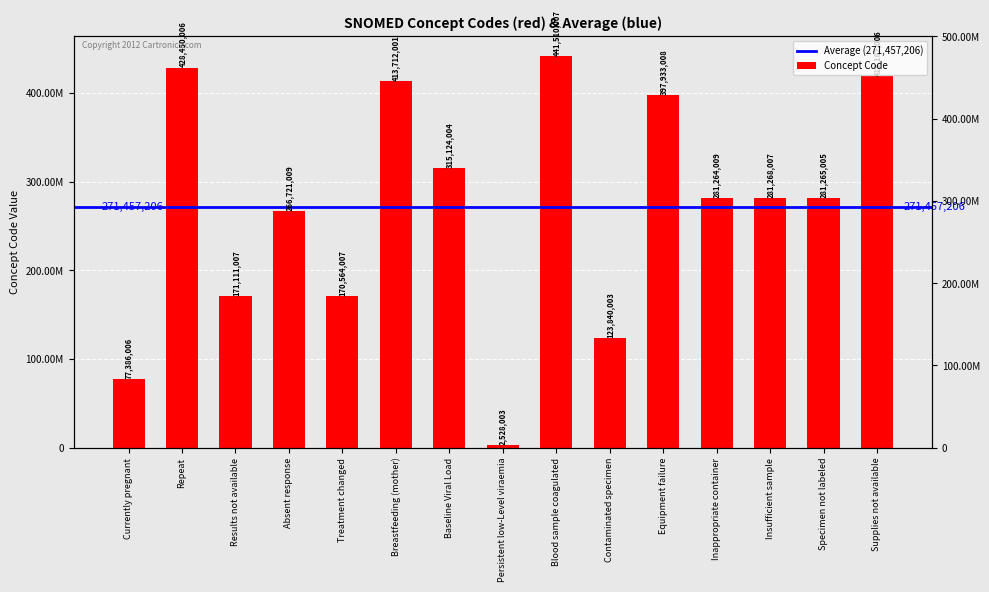

Which category has the highest value across all series?

Blood sample coagulated